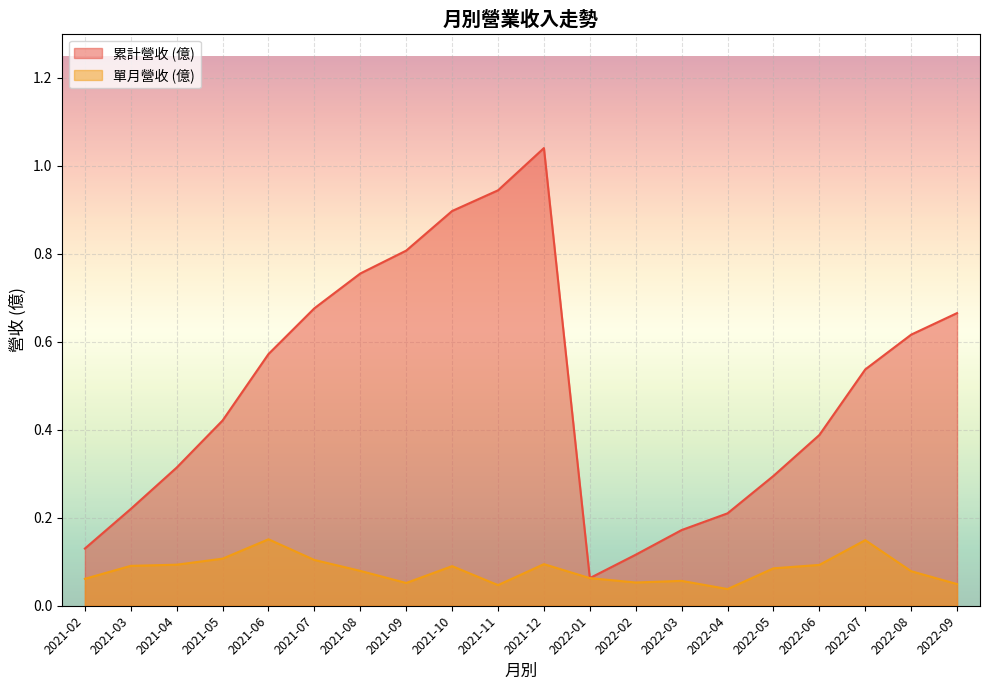

At which category does the chart reach its peak across all series?

2021-12